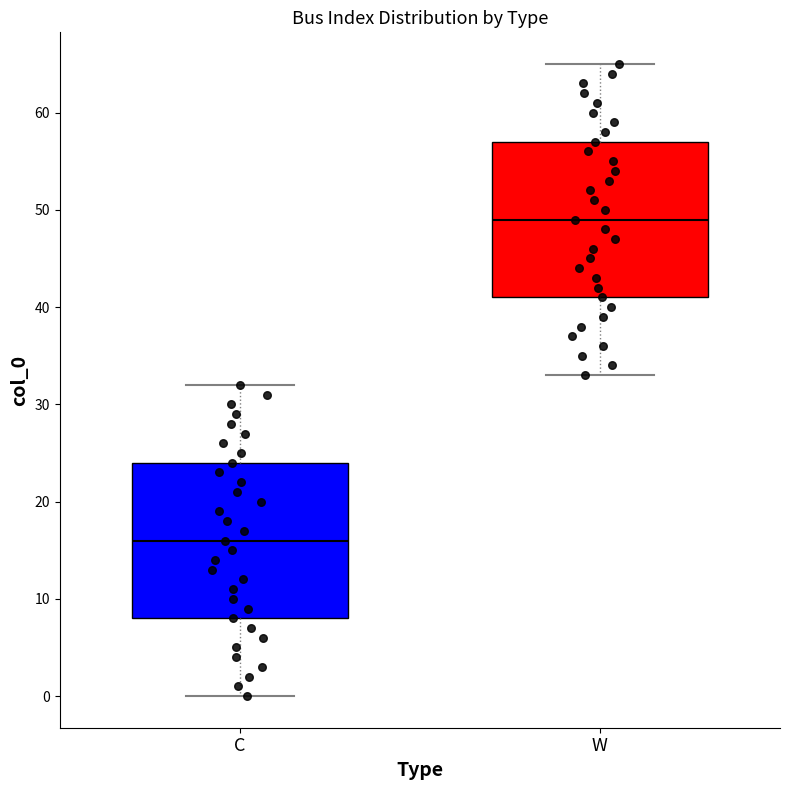

Reading left to right, transcribe this box plot: for each box, give where its median line is, the range the box spans, and where its two whiskers end, as read against the y-axis. The values are not printed on the chart, so give them approximately, as read against the axis.

C: median 16, box 8 to 24, whiskers 0 to 32
W: median 49, box 41 to 57, whiskers 33 to 65